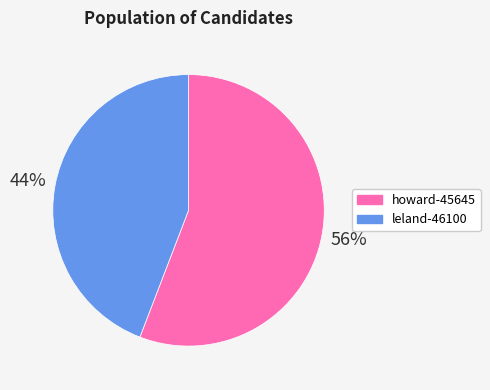

Is there a majority slice in this chart?

Yes